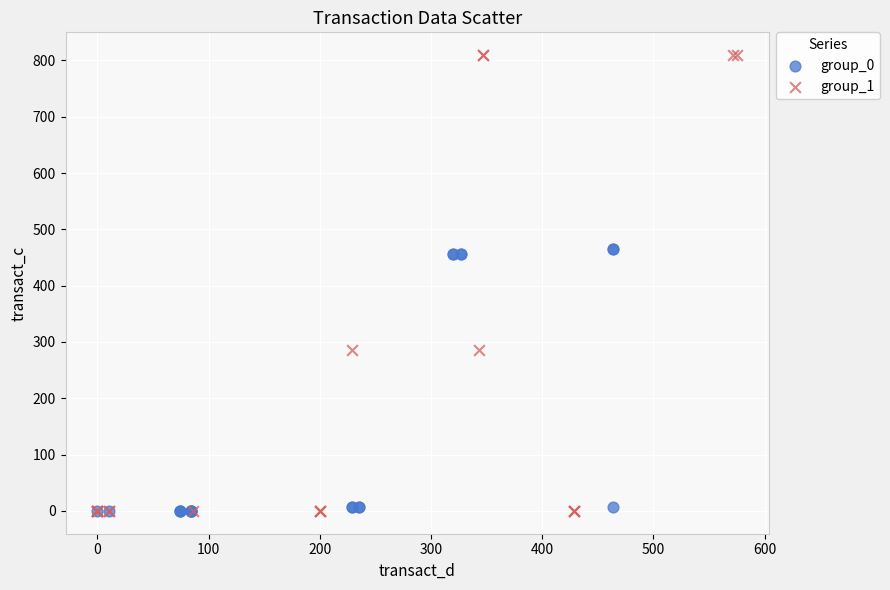

Which series has the widest spread of Y values?

group_1